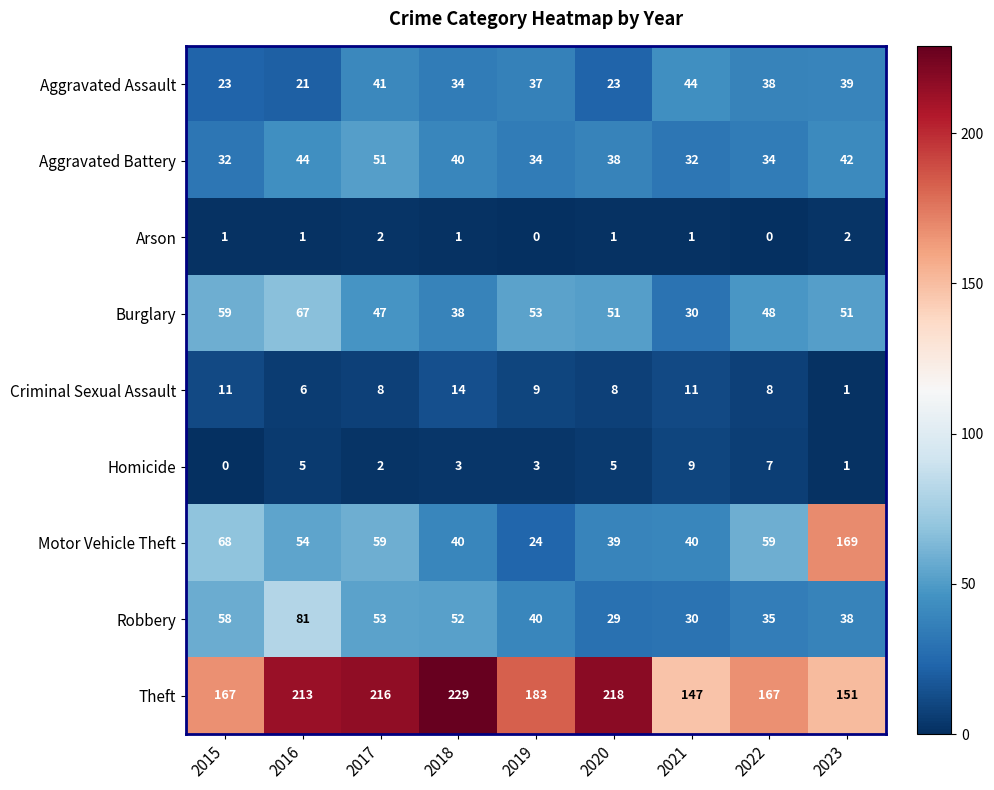

Rank the series at 2015 from lowest to highest value.

Homicide, Arson, Criminal Sexual Assault, Aggravated Assault, Aggravated Battery, Robbery, Burglary, Motor Vehicle Theft, Theft